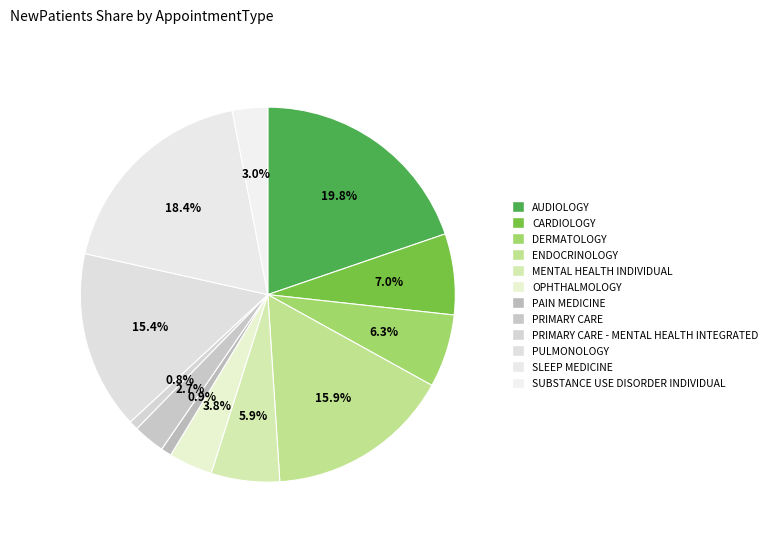

Between CARDIOLOGY and ENDOCRINOLOGY, which is larger?

ENDOCRINOLOGY